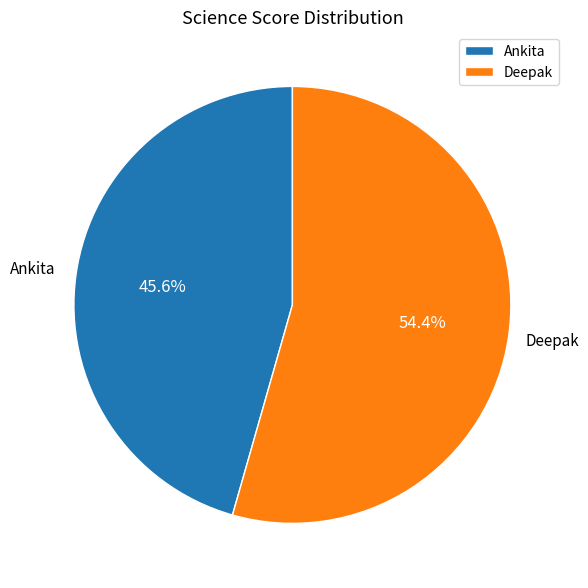

What is the ratio of the value at Deepak to the value at Ankita?

1.2